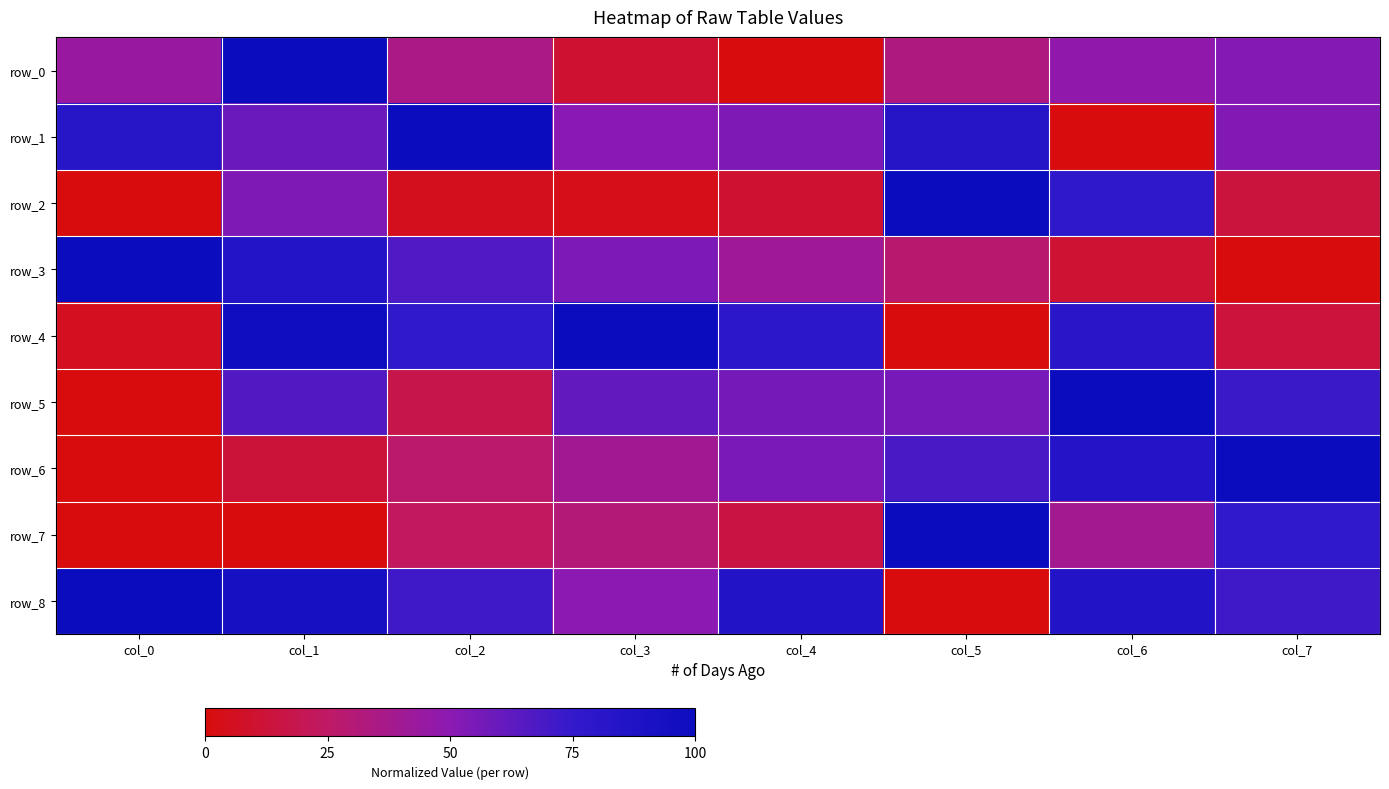

List the series in order of their peak value, highest first.

row_0, row_1, row_2, row_3, row_4, row_5, row_6, row_7, row_8